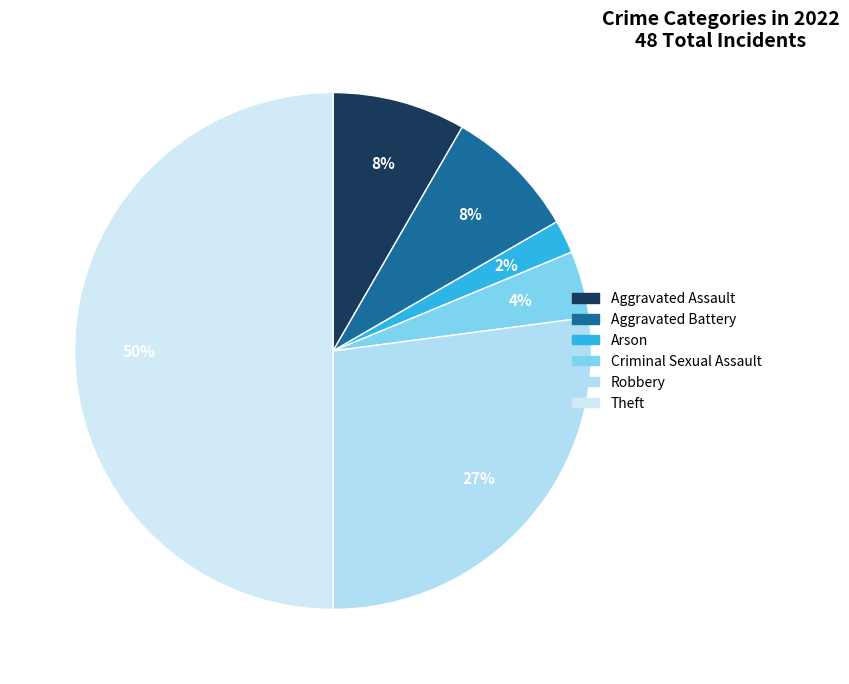

To the nearest percent, what is the average slice percentage?

17%